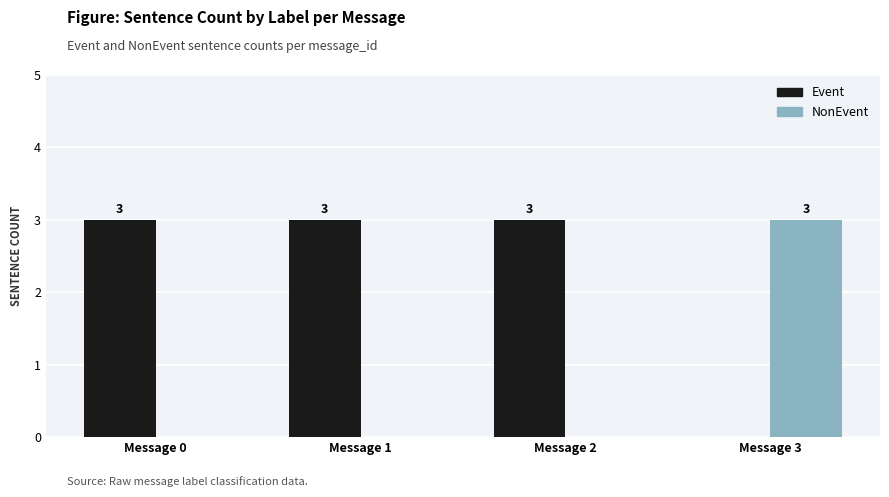

What is the sum of all NonEvent values?

3